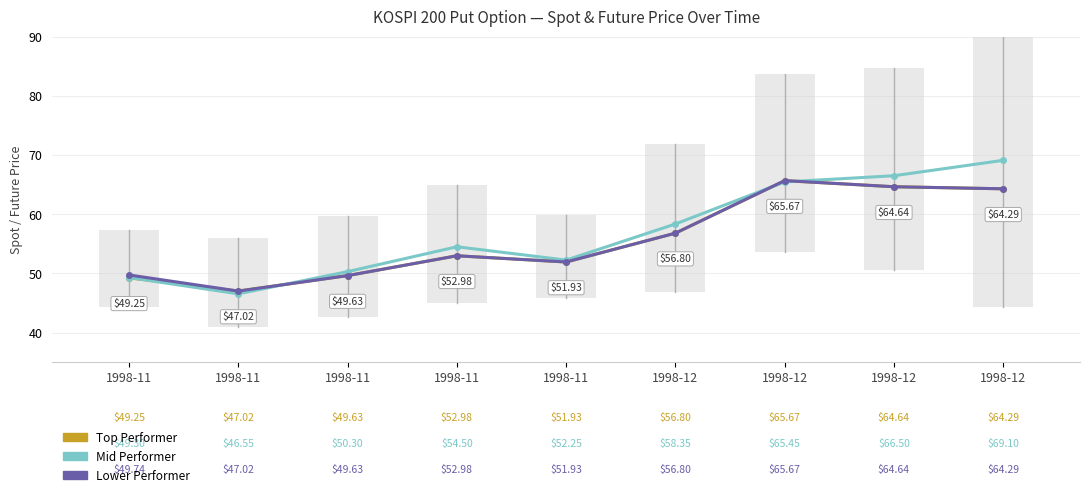

What is the average value of the Mid Performer series?

56.9